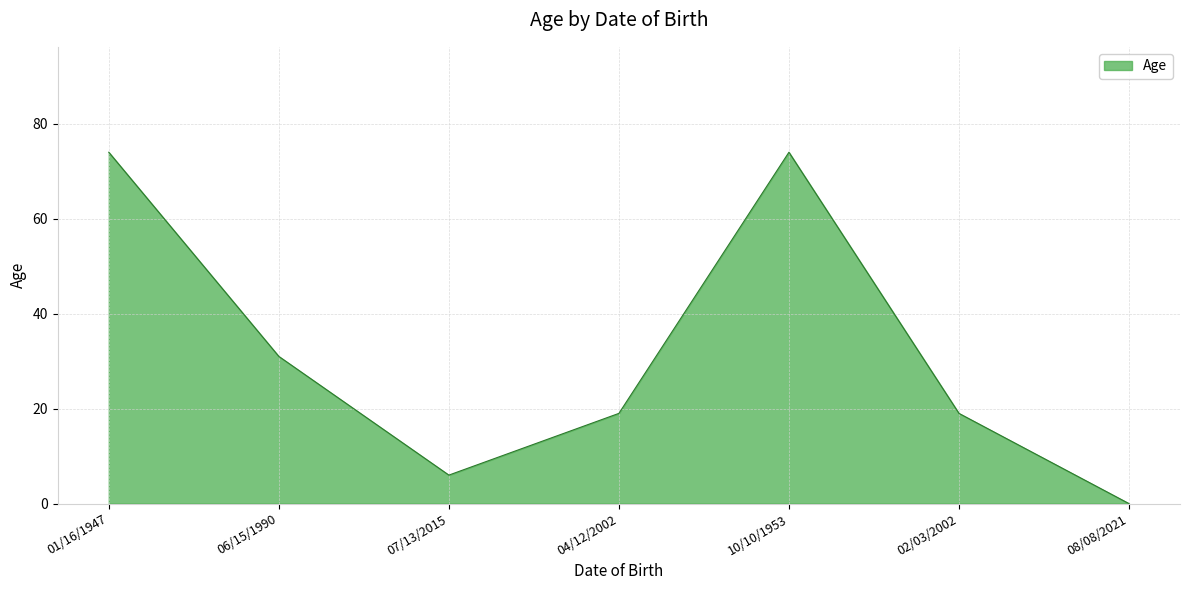

What is the approximate value at 10/10/1953, to the nearest 10?

70